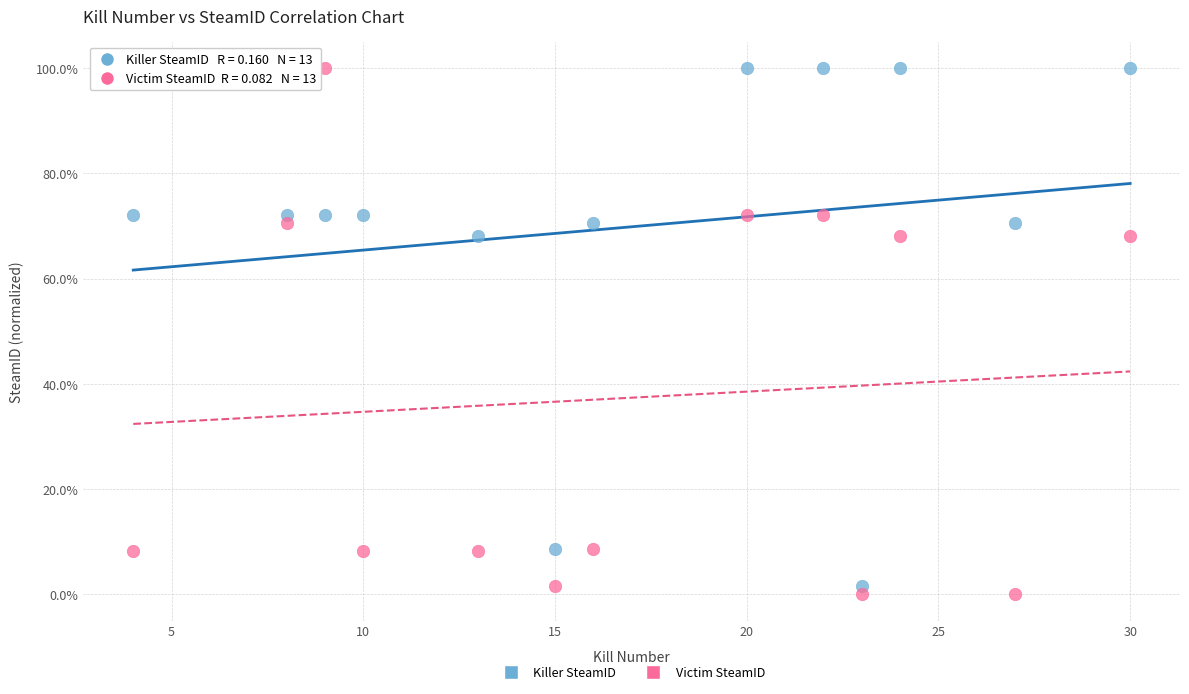

Across all data points, what is the range of X values (max minus min)?

26.0